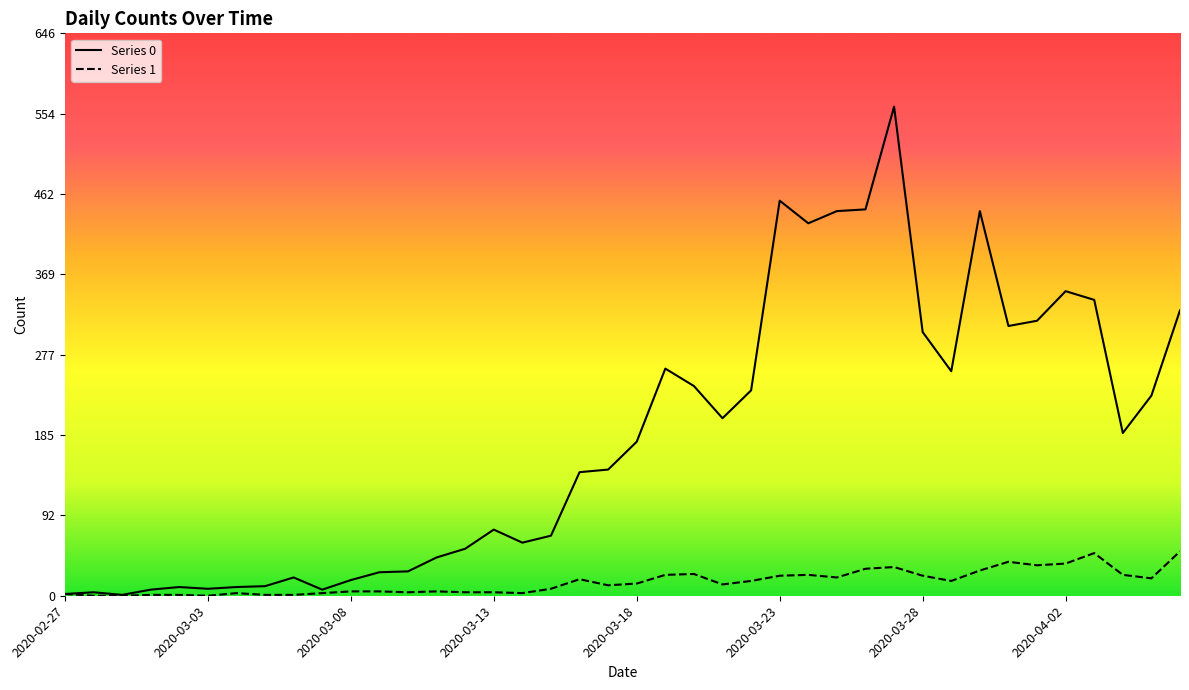

Is this an area chart (filled region under the line)?

No